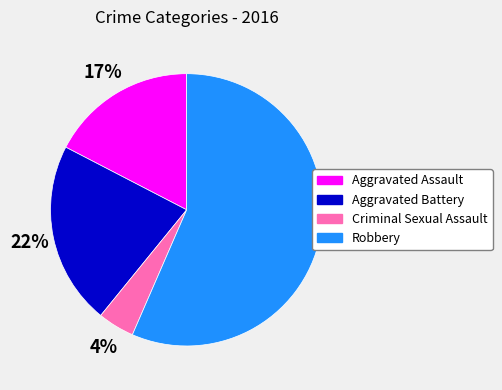

Which category has the smallest portion of the pie?

Criminal Sexual Assault